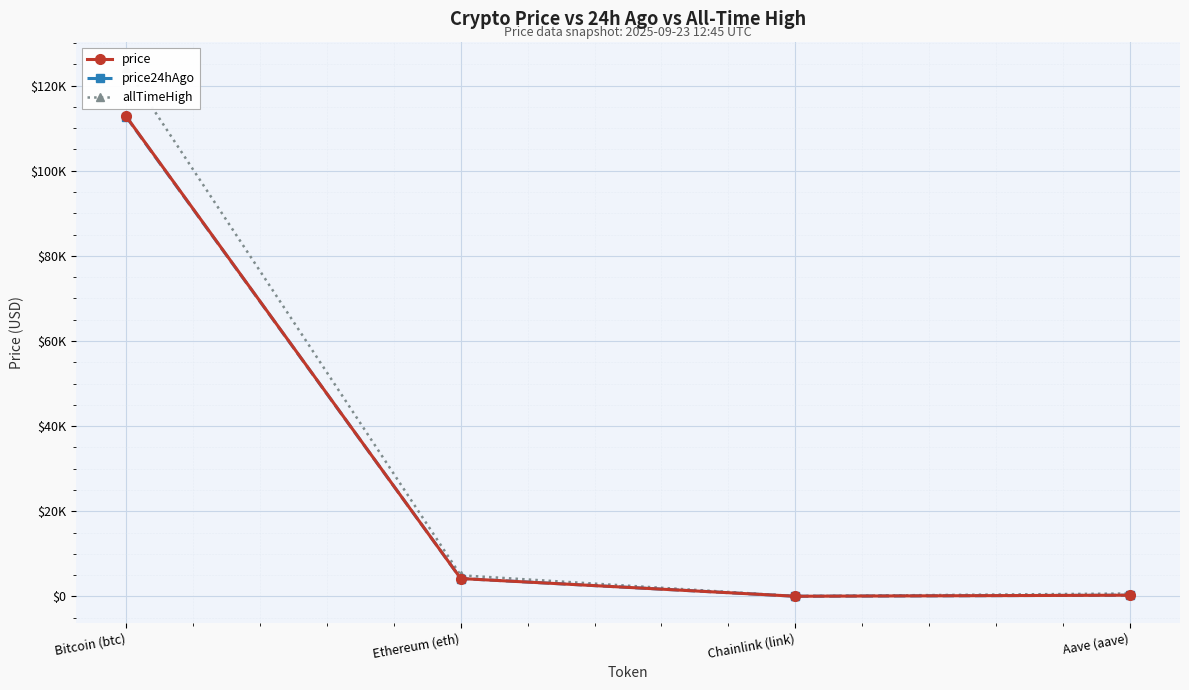

At which label is allTimeHigh closest to 62090?

Ethereum (eth)